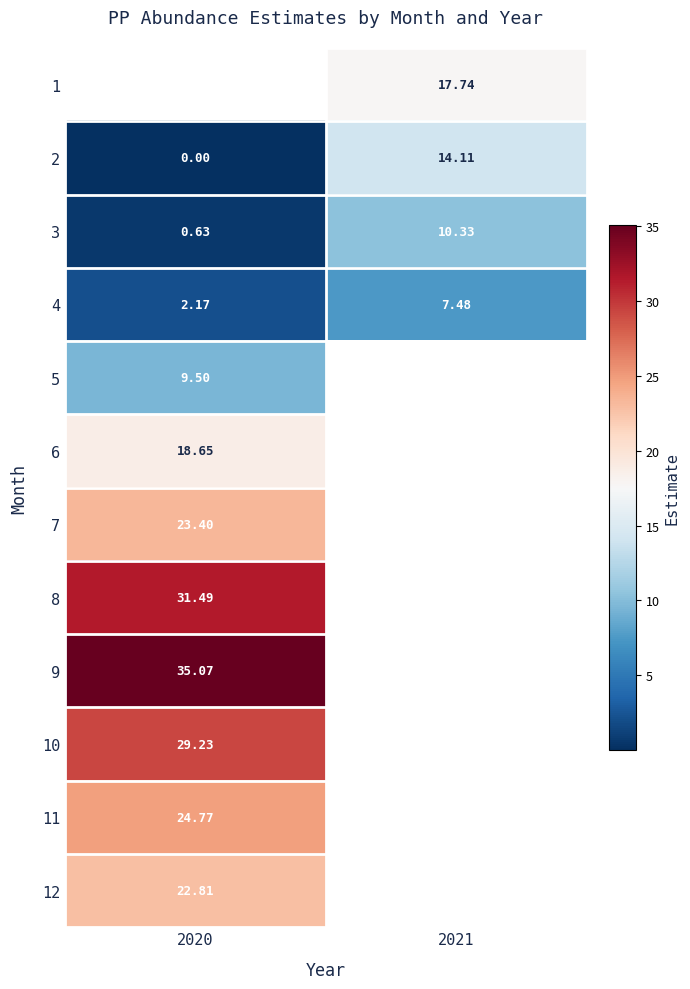

The value of 10 at 2020 is 29.2. True or false?

True